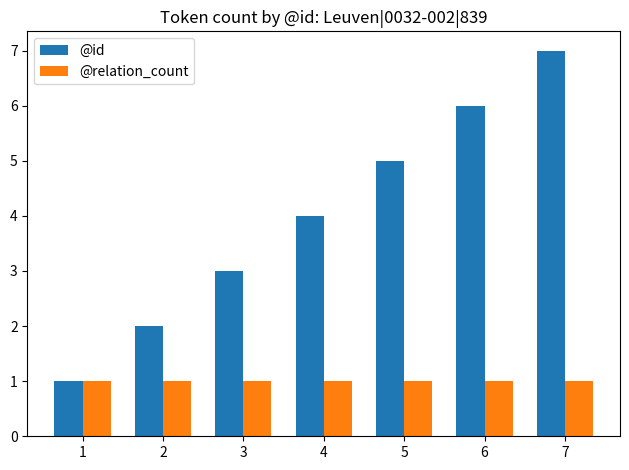

Is it true that @id equals 6 at 6?

True